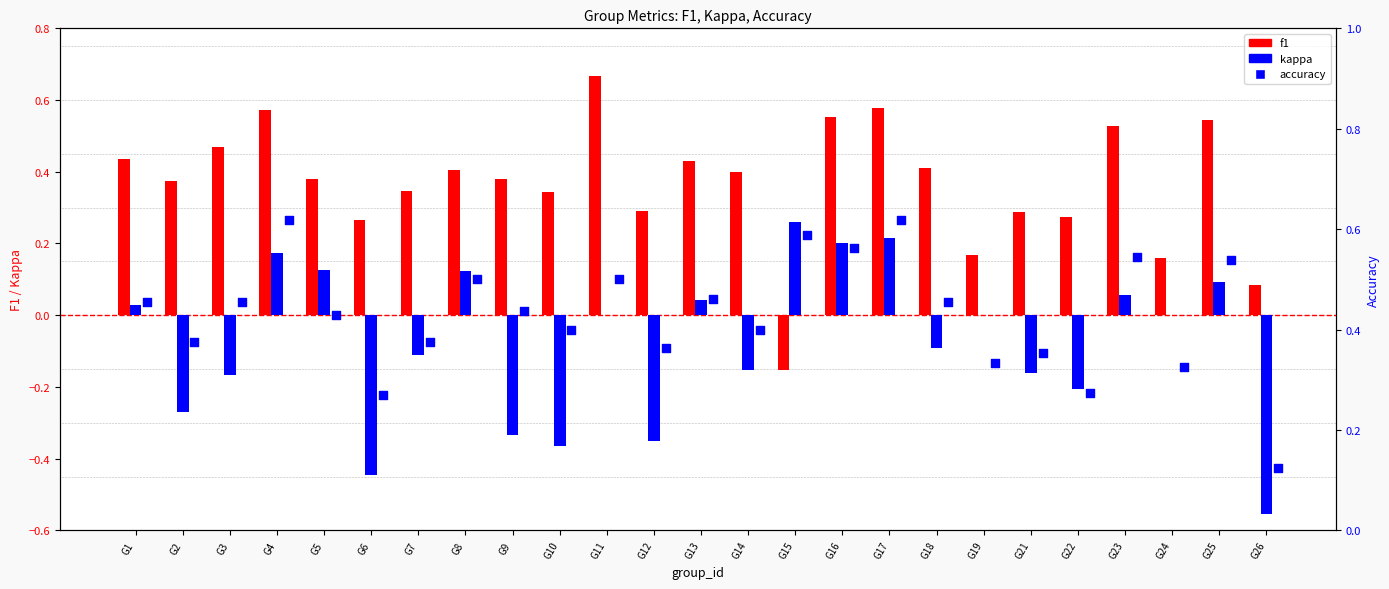

At which category is the sum across all series the highest?

G17